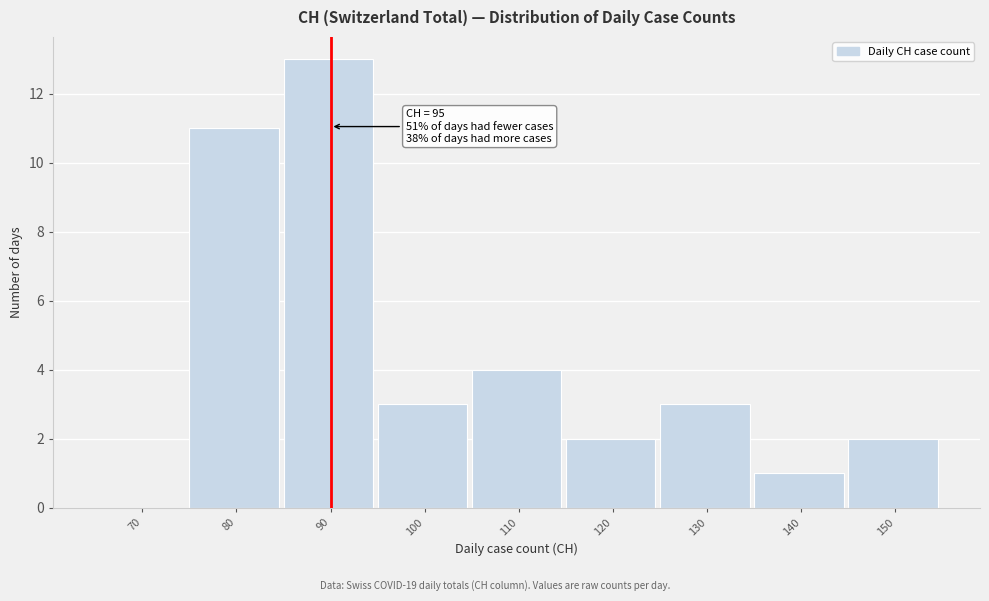

Reading left to right, list all the values displayed in this chart.

70=0	80=11	90=13	100=3	110=4	120=2	130=3	140=1	150=2